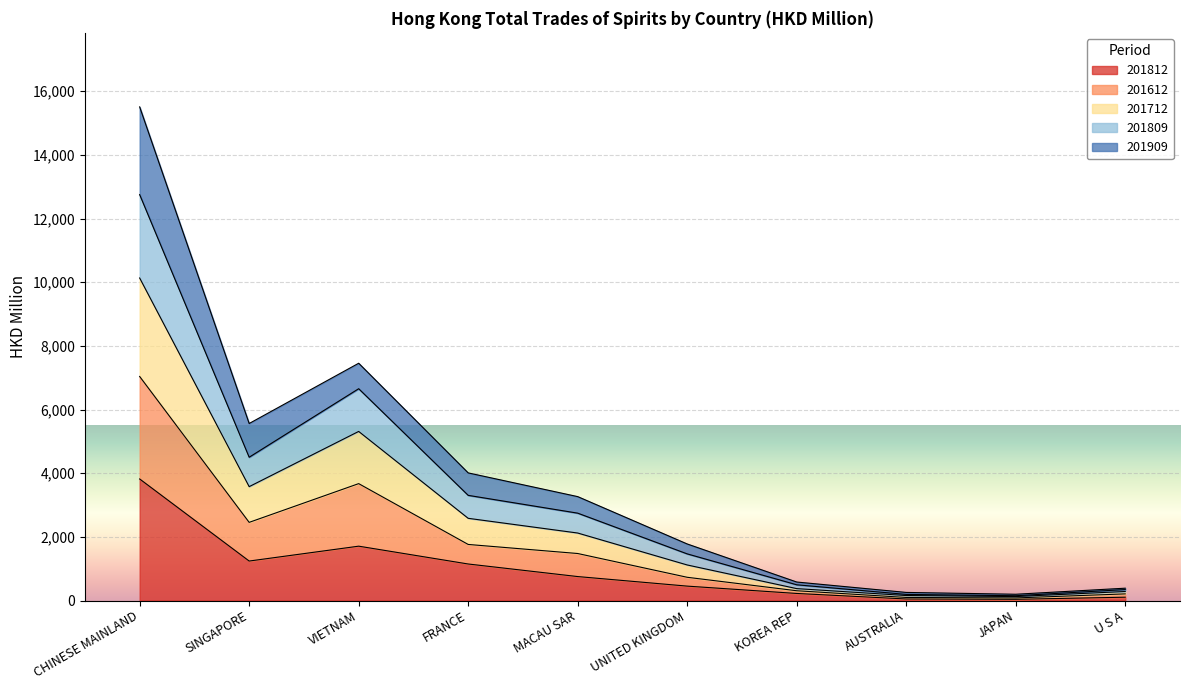

Does the chart display data point markers on the line(s)?

No